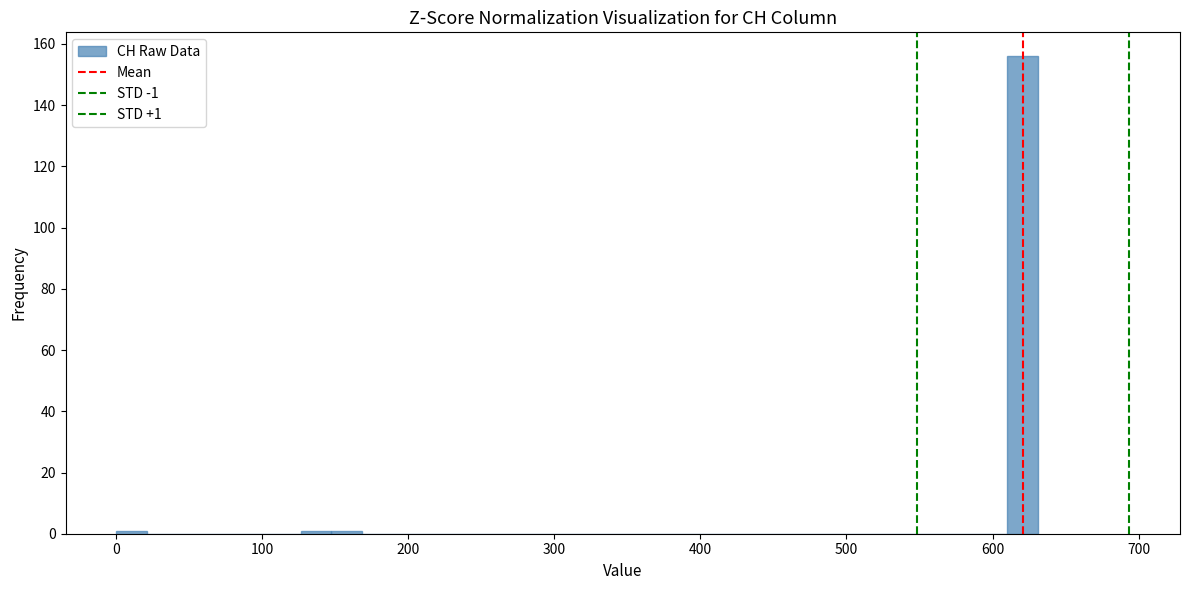

Around what value on the x-axis is the tallest bar? Give the approximate position of its centre, as read against the axis.

620